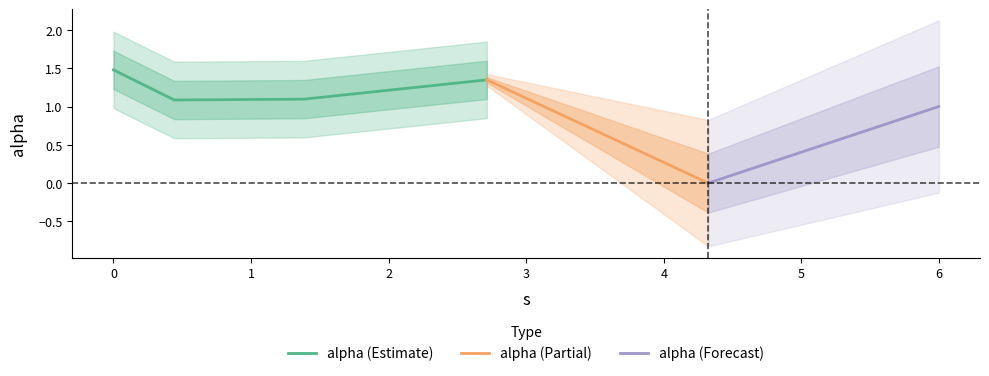

What is the value of the 6th point from the left?

1.0